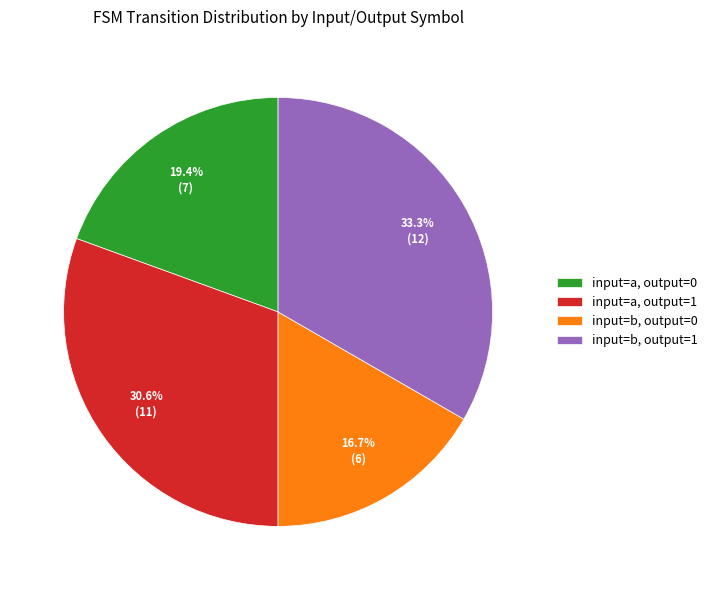

Is there any slice that represents more than half of the pie?

No